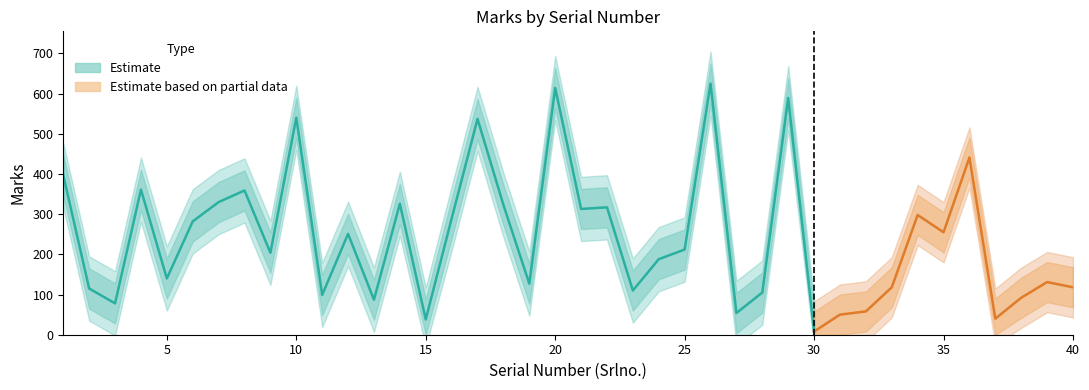

True or false: Marks_lower and Marks_upper cross at least once.

False